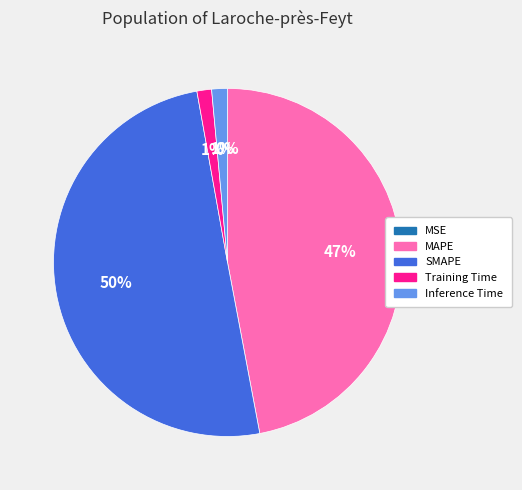

To the nearest percent, what is the average slice percentage?

20%